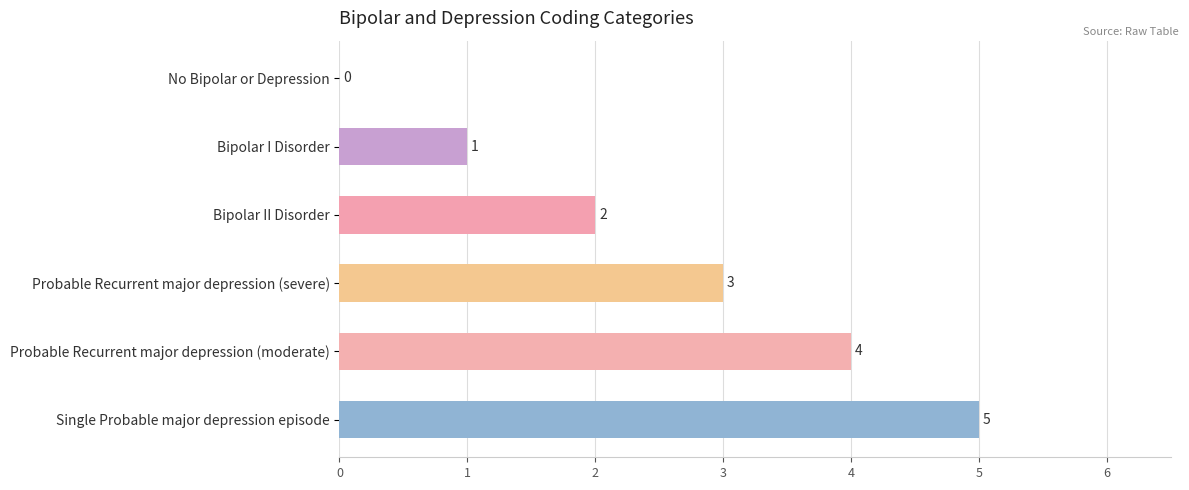

The chart shows a value of 5 at Single Probable major depression episode. True or false?

True